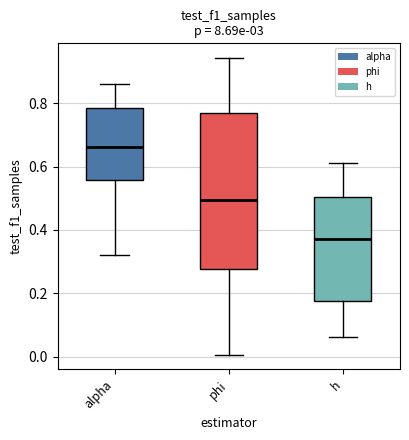

Which box's median line is the lowest?

h